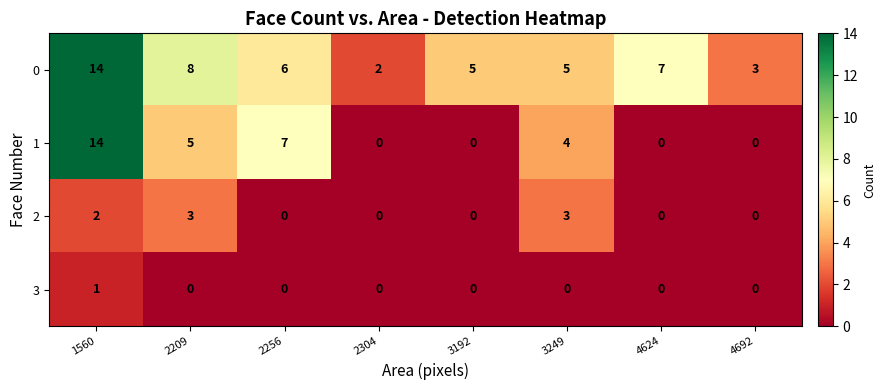

Is it true that 0 equals 8 at 2256?

False